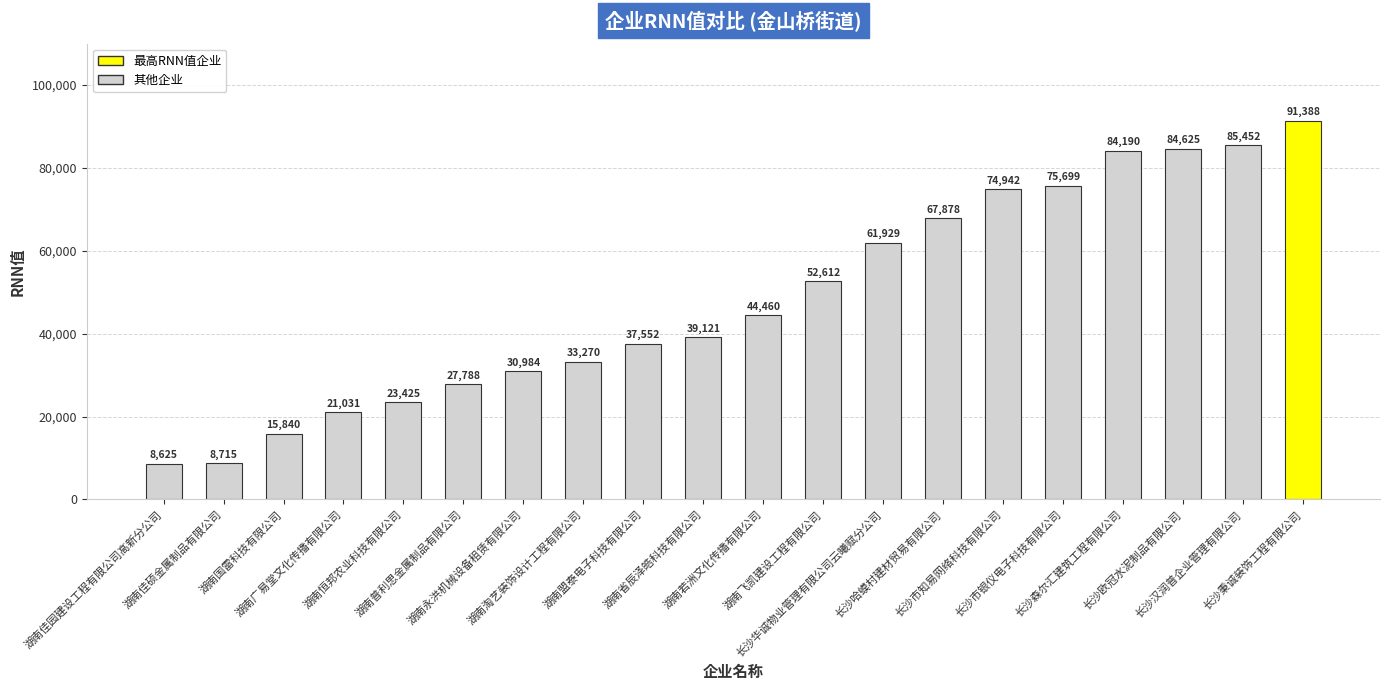

How many bars are there in total?

20